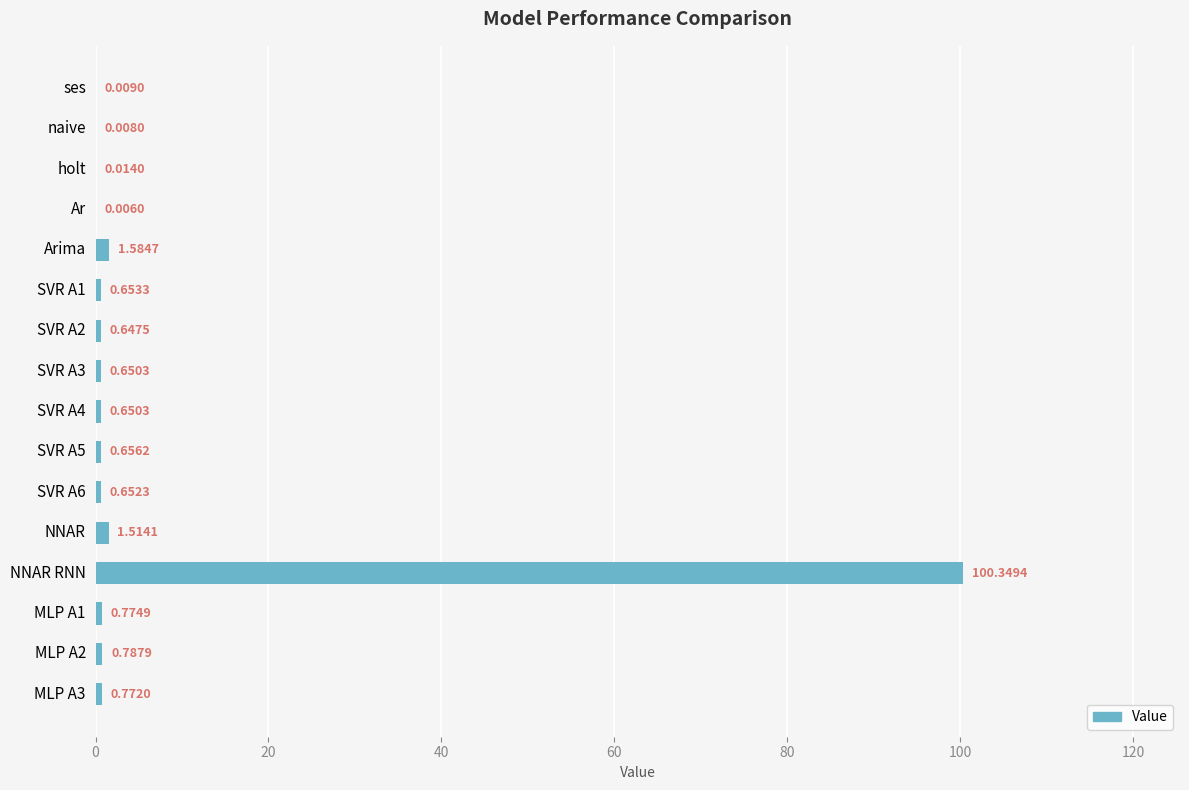

Between naive and MLP A3, which is larger?

MLP A3